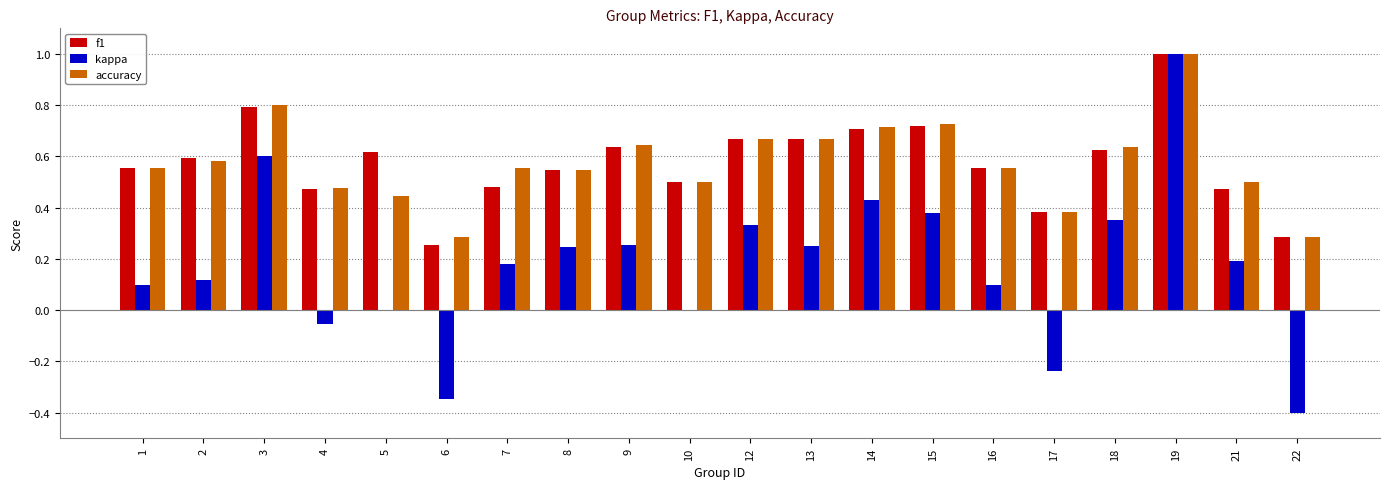

Is the value of accuracy at 14 greater than the value of f1 at 16?

Yes